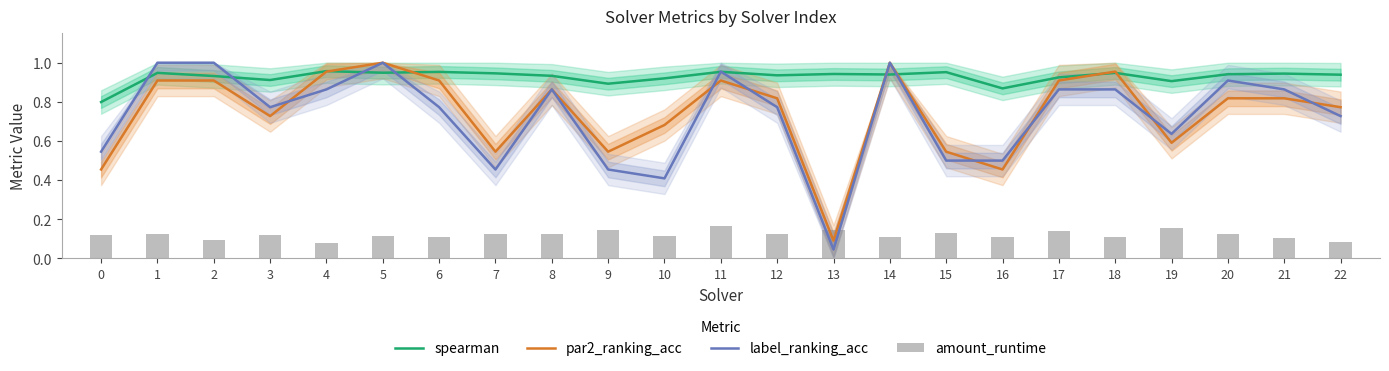

The value of amount_runtime at 12 is 0.2. True or false?

False